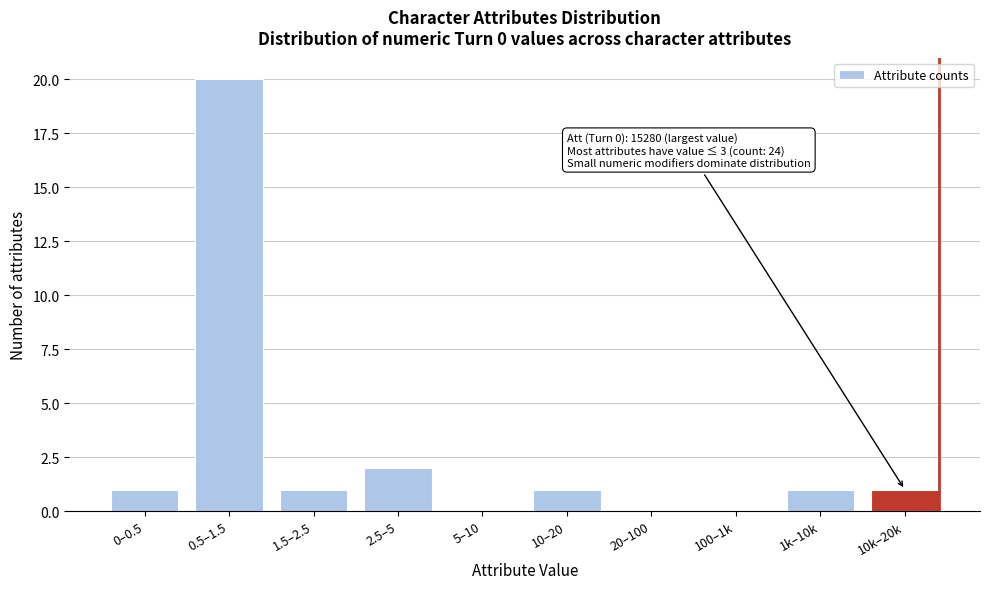

Reading left to right, what are all the values shown in this chart?

0–0.5=1	0.5–1.5=20	1.5–2.5=1	2.5–5=2	5–10=0	10–20=1	20–100=0	100–1k=0	1k–10k=1	10k–20k=1